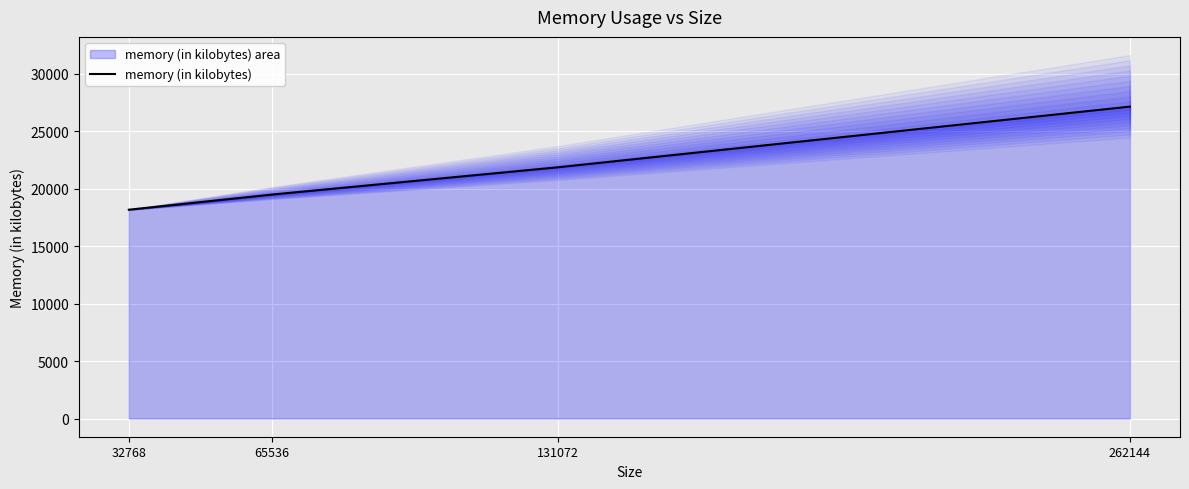

List the labels in order of value, smallest first.

32768, 65536, 131072, 262144